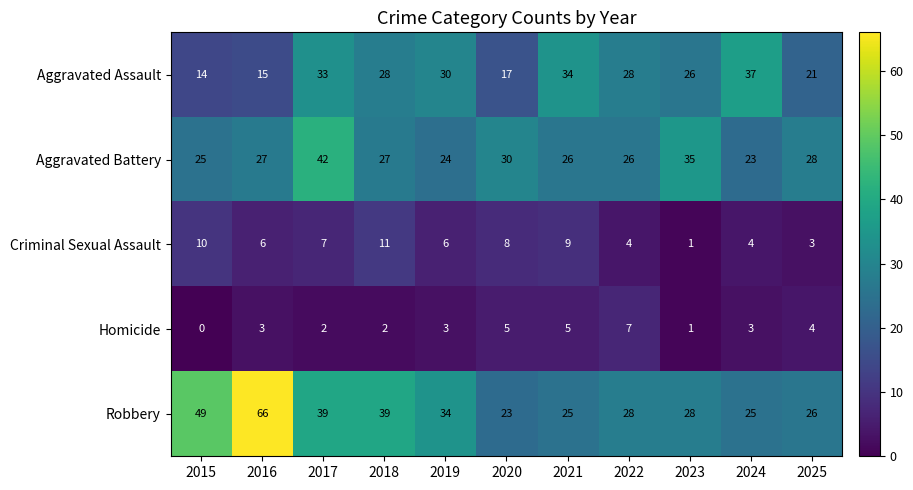

Which series changed the most between 2015 and 2022?

Robbery